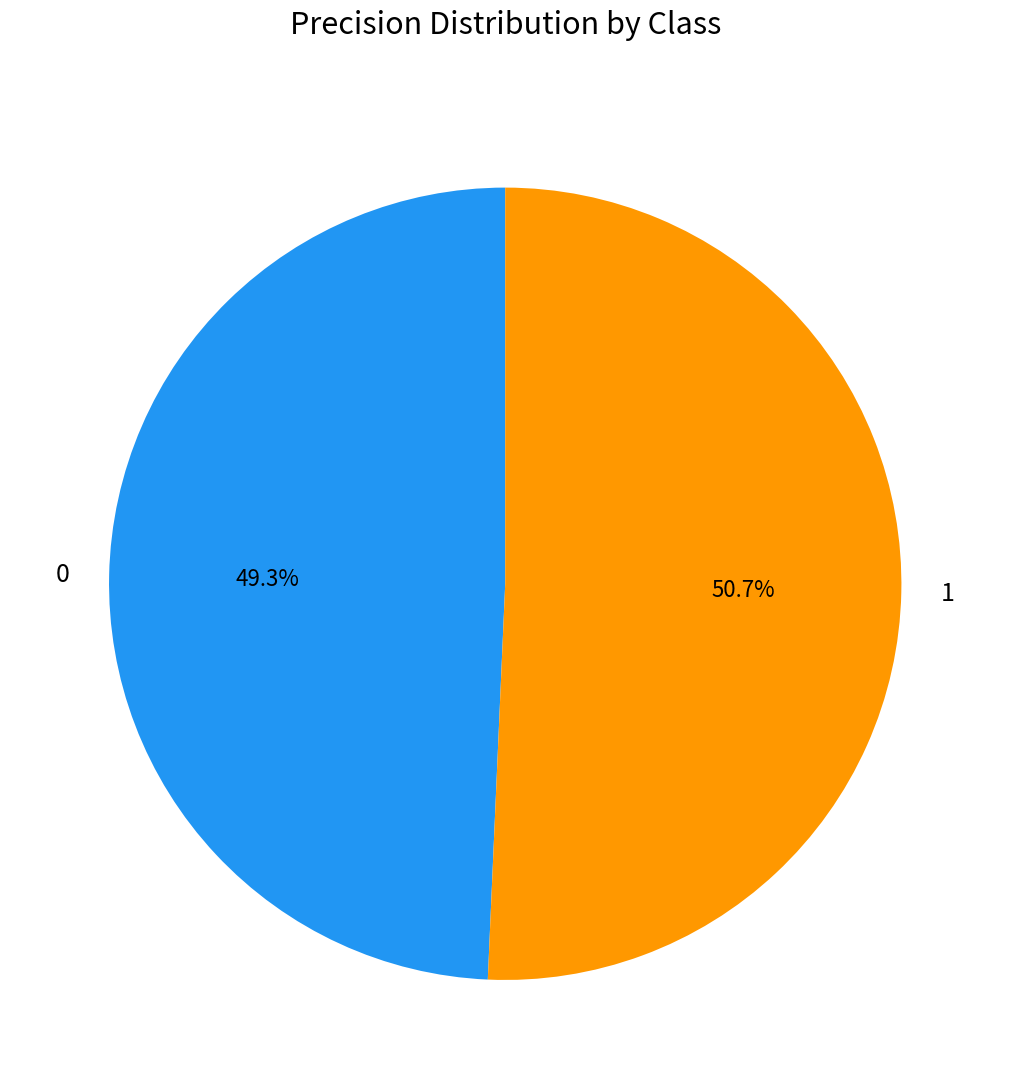

To the nearest percent, what is the difference between the largest and smallest slice percentages?

1%